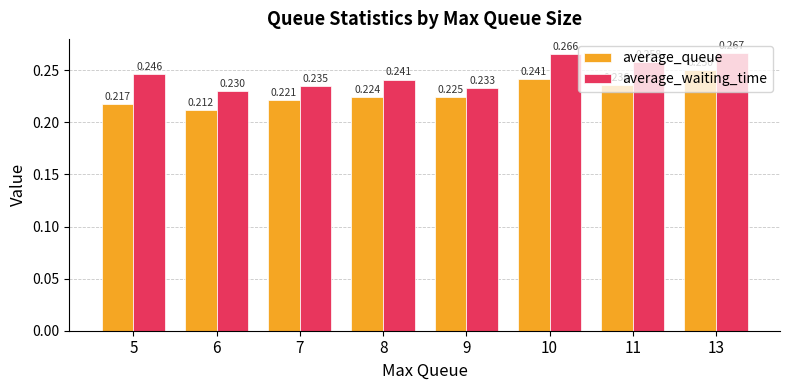

Is the value of average_queue at 8 greater than the value of average_waiting_time at 9?

No